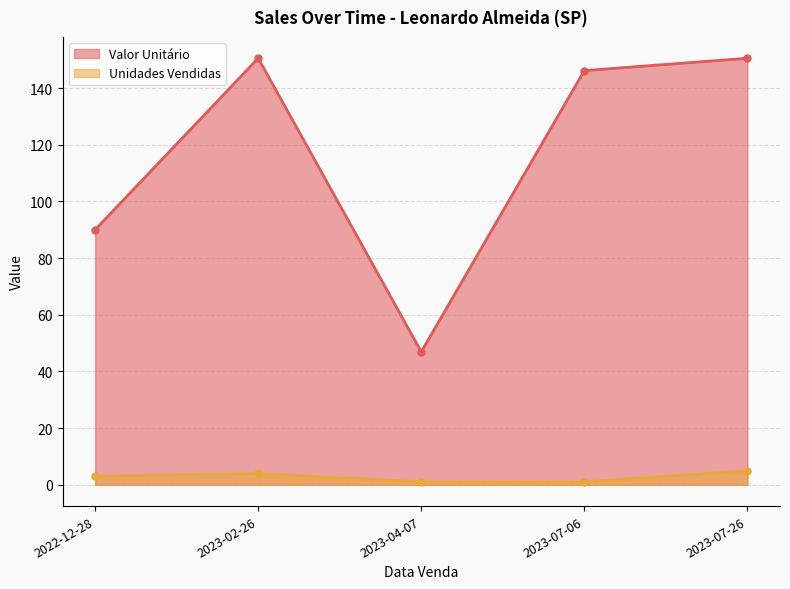

What is the value of the Unidades Vendidas point at the 4th from the left?

1.0